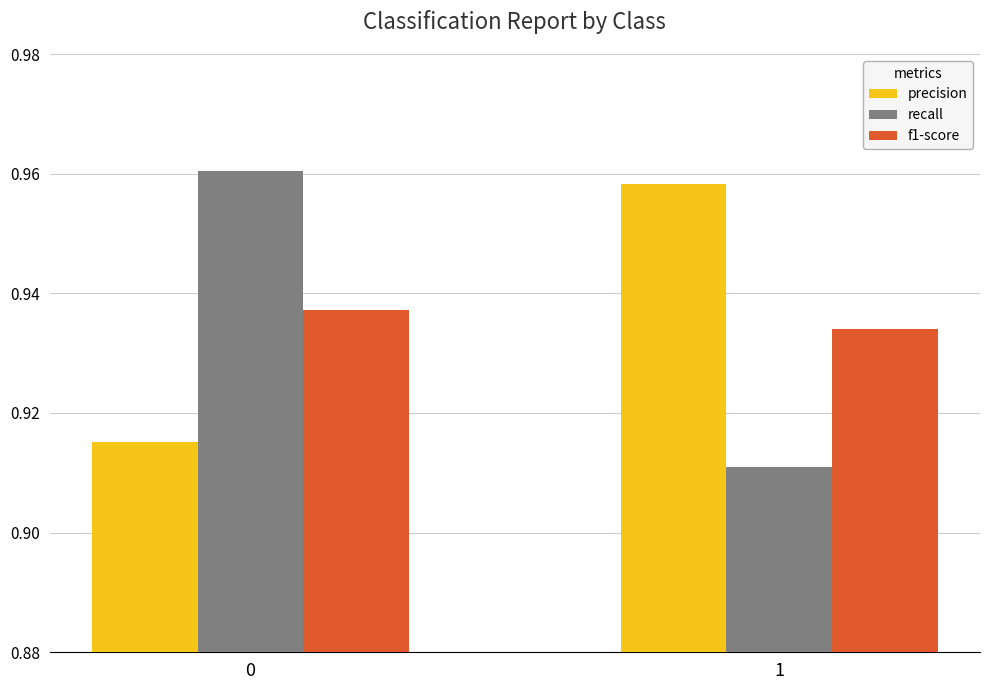

What is the total value across all series at 1?

2.8